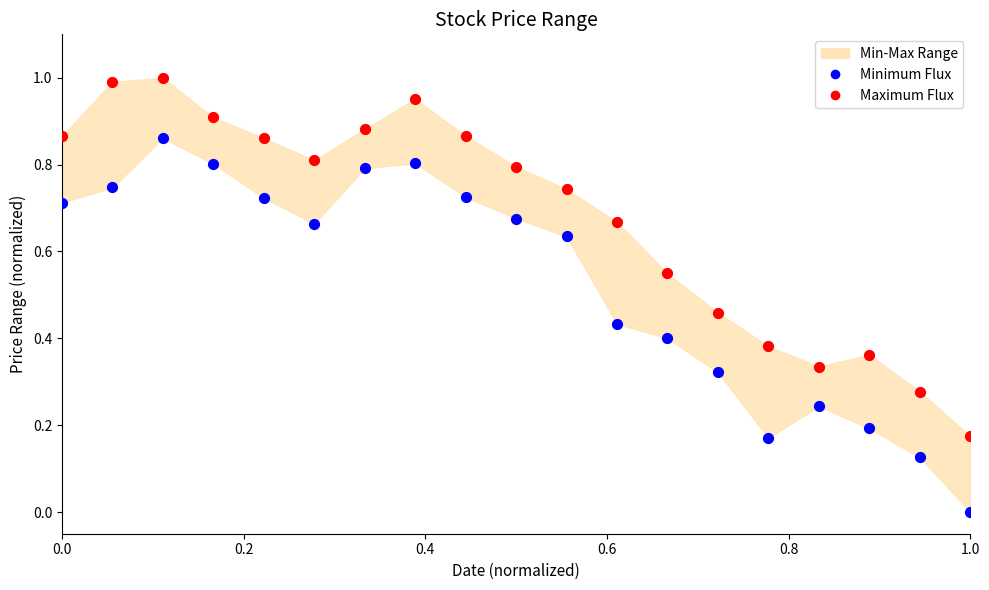

Which series reaches the maximum Y coordinate?

Maximum Flux